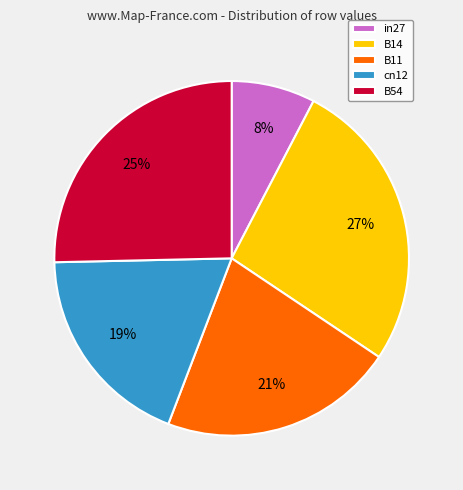

Does B54 represent more than half of the total?

No